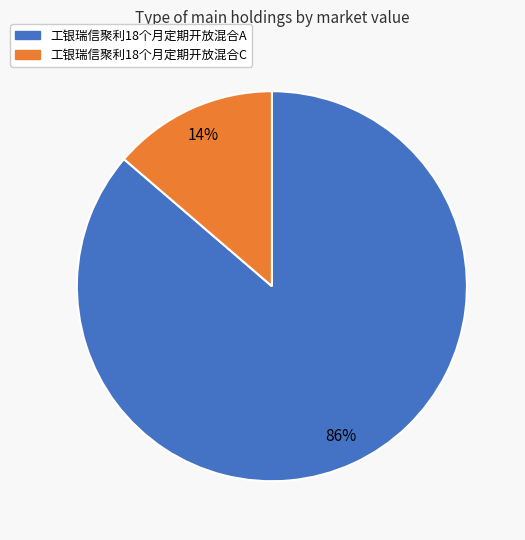

How many segments does this pie chart have?

2